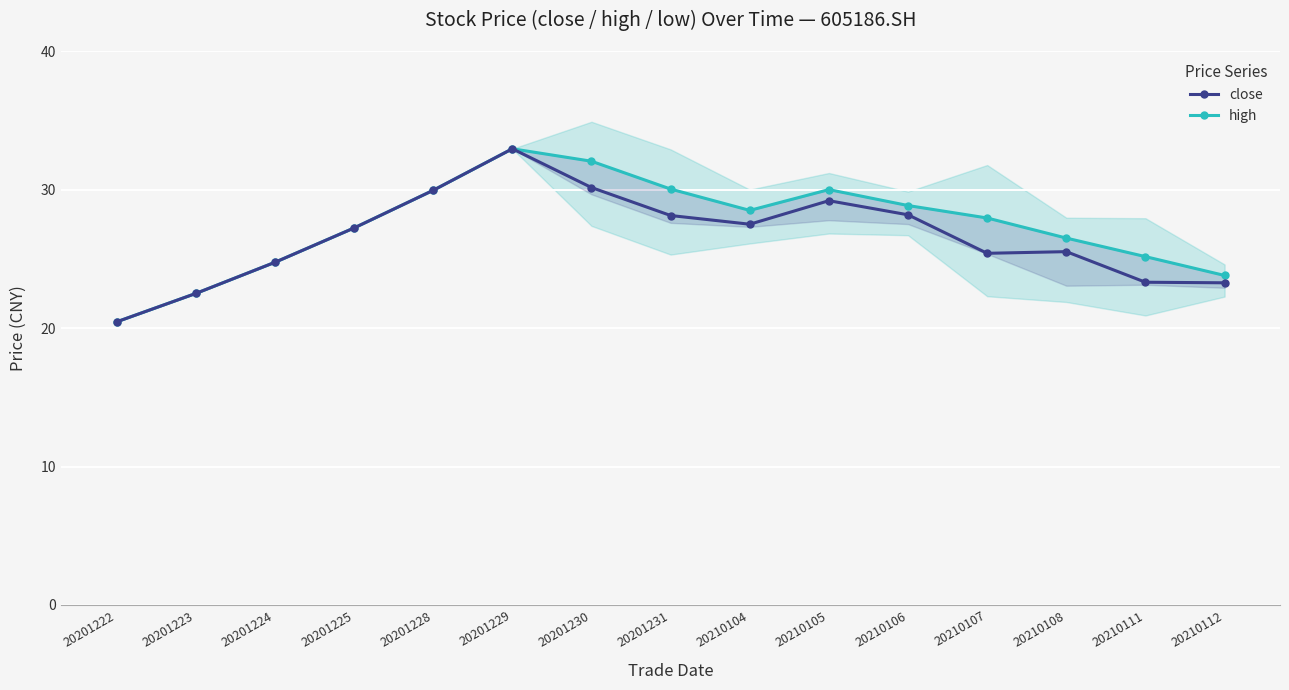

What is the difference between the maximum and minimum values in the high series?

12.5